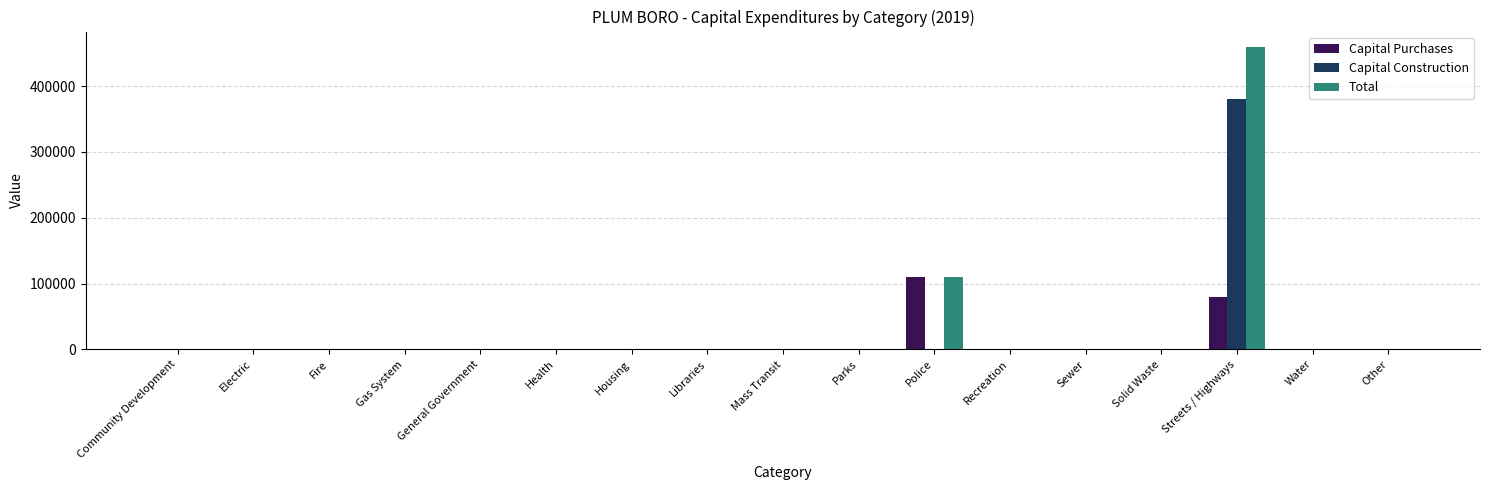

Reading right to left, extract all data points from this chart.

Capital Purchases: Other=0	Water=0	Streets / Highways=80050	Solid Waste=0	Sewer=0	Recreation=0	Police=110098	Parks=0	Mass Transit=0	Libraries=0	Housing=0	Health=0	General Government=0	Gas System=0	Fire=0	Electric=0	Community Development=0
Capital Construction: Other=0	Water=0	Streets / Highways=379763	Solid Waste=0	Sewer=0	Recreation=0	Police=0	Parks=0	Mass Transit=0	Libraries=0	Housing=0	Health=0	General Government=0	Gas System=0	Fire=0	Electric=0	Community Development=0
Total: Other=0	Water=0	Streets / Highways=459813	Solid Waste=0	Sewer=0	Recreation=0	Police=110098	Parks=0	Mass Transit=0	Libraries=0	Housing=0	Health=0	General Government=0	Gas System=0	Fire=0	Electric=0	Community Development=0